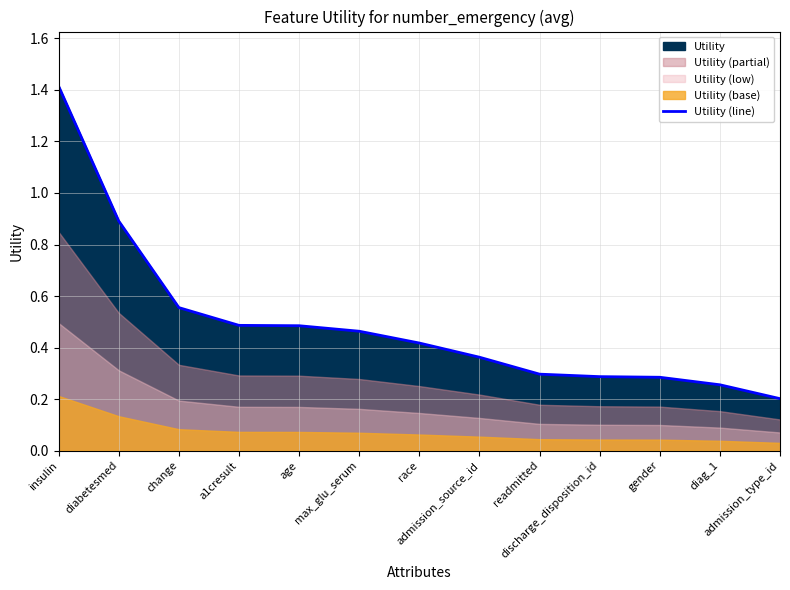

Does the chart display data point markers on the line(s)?

No